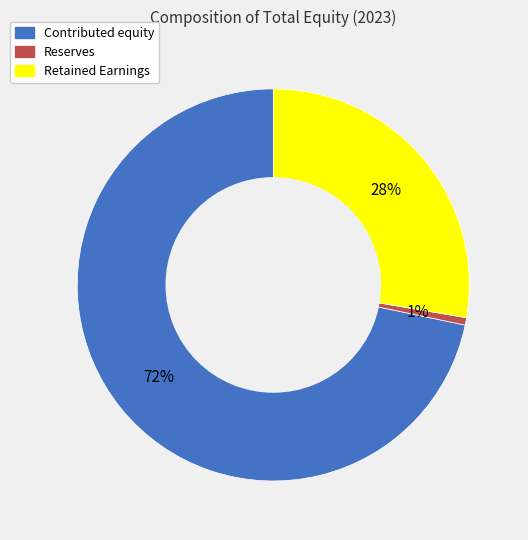

To the nearest percent, what is the difference between the Retained Earnings and Reserves slice percentages?

27%